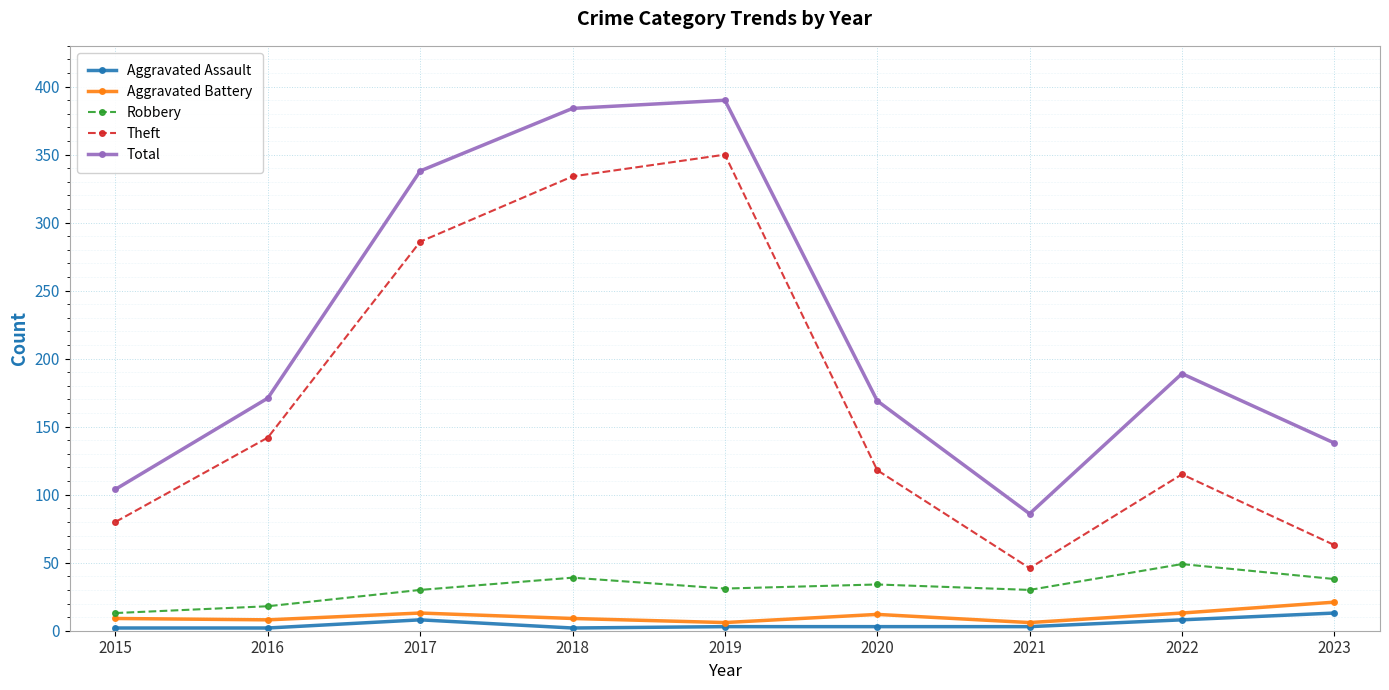

Which series changed the most between 2020 and 2023?

Theft